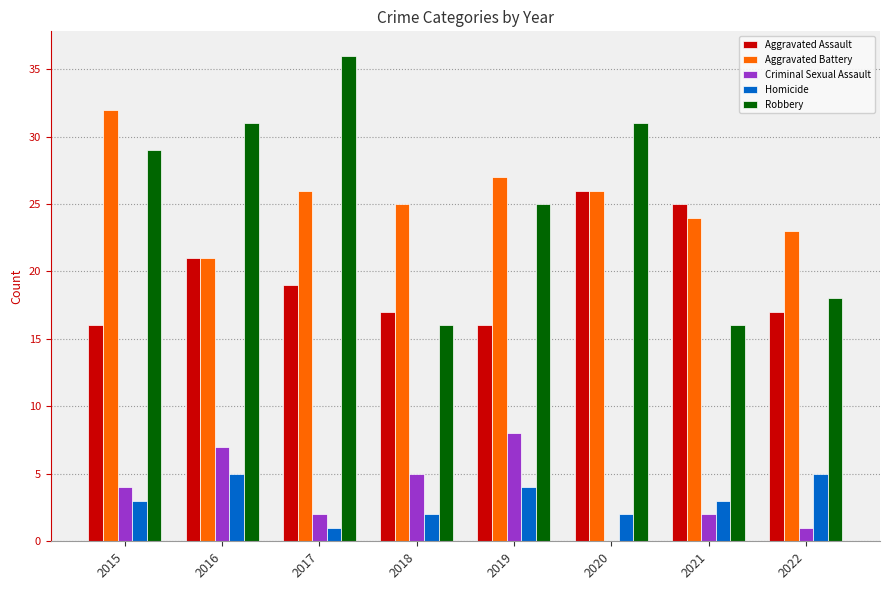

What is the highest value of the Criminal Sexual Assault series?

8